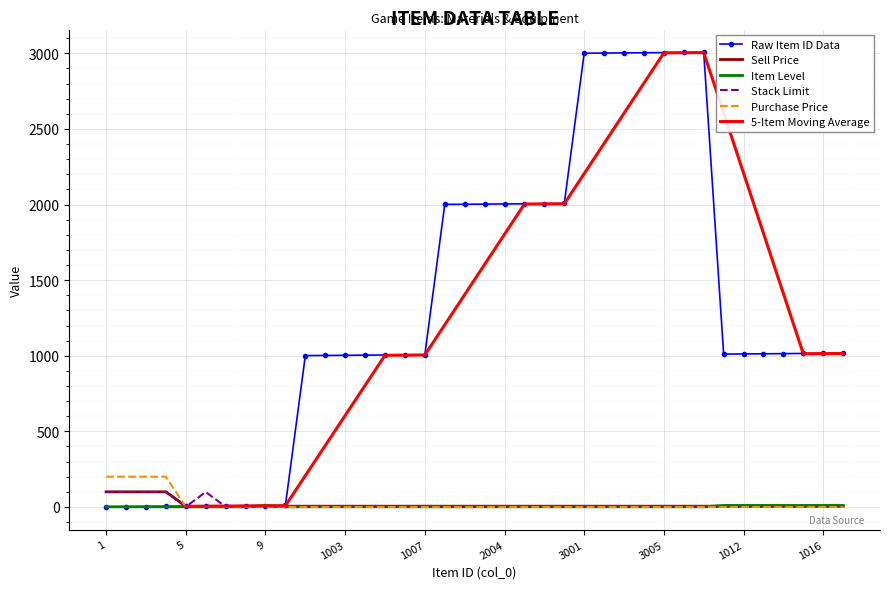

True or false: 销售价格 has a value of 5 at 1015.

True